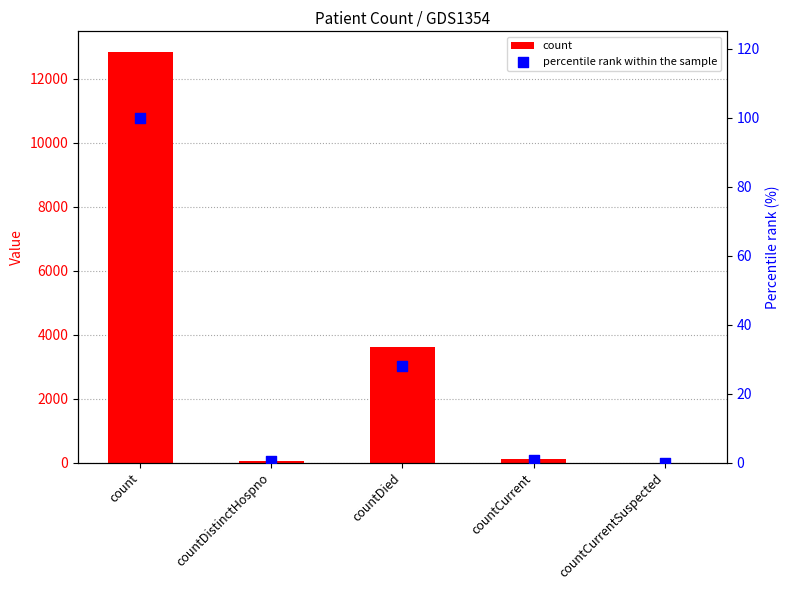

Which series has the largest total across all categories?

count